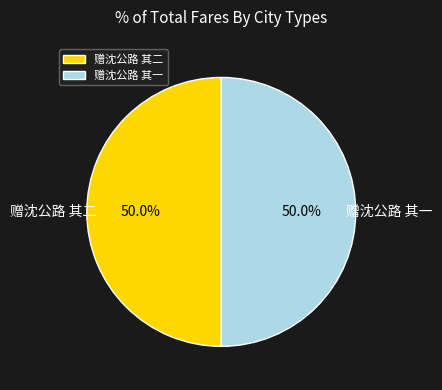

What is the total percentage of 赠沈公路 其一 and 赠沈公路 其二?

100.0%